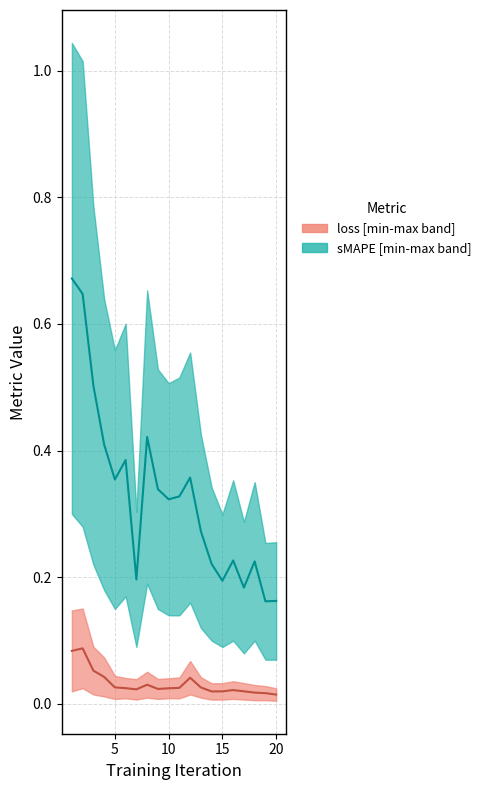

What is the difference between the maximum and minimum values in the sMAPE median series?

0.5